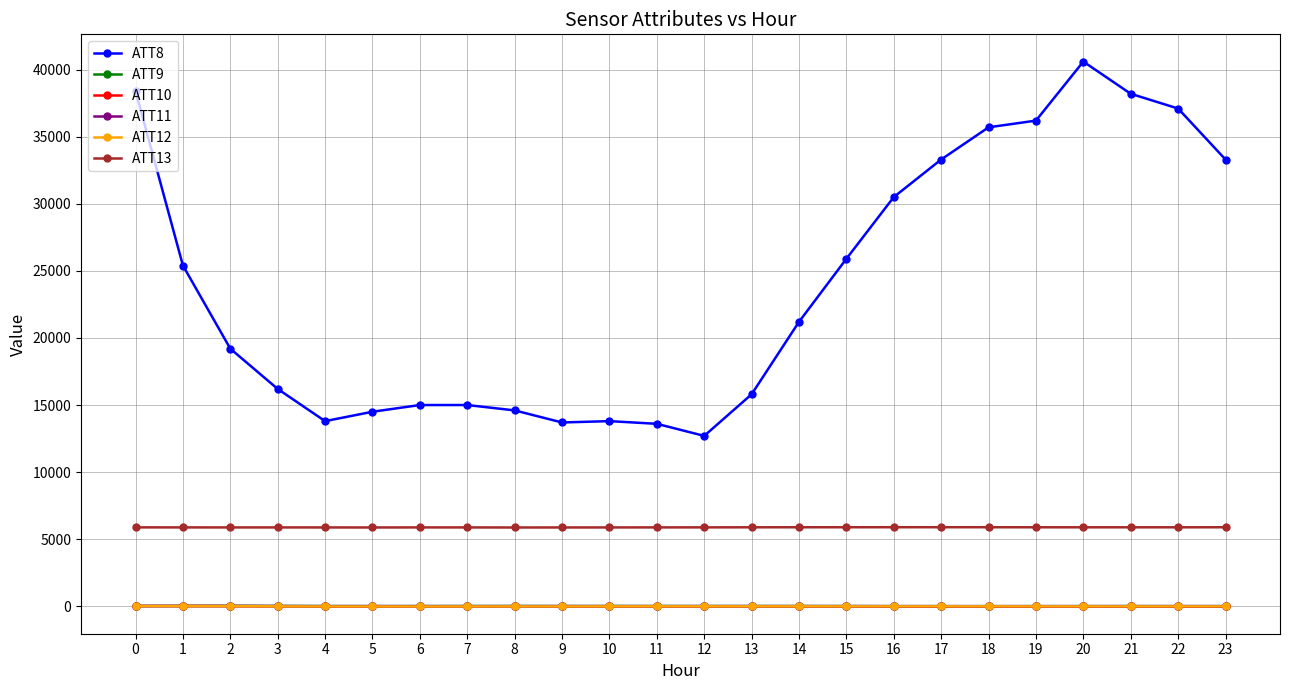

The value of ATT8 at 1 is 25400.0. True or false?

True